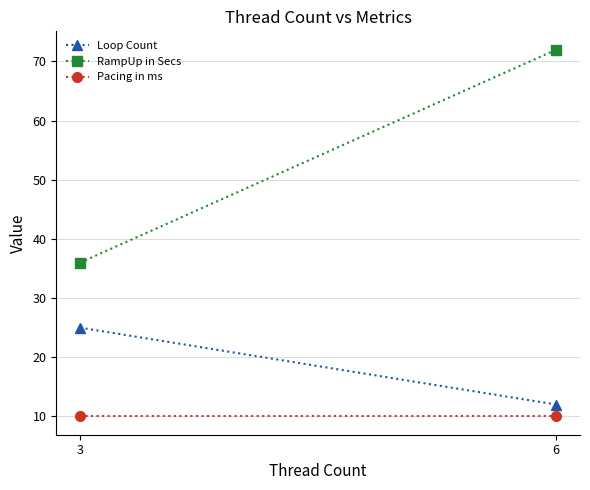

Is it true that Loop Count equals 12 at 6?

True